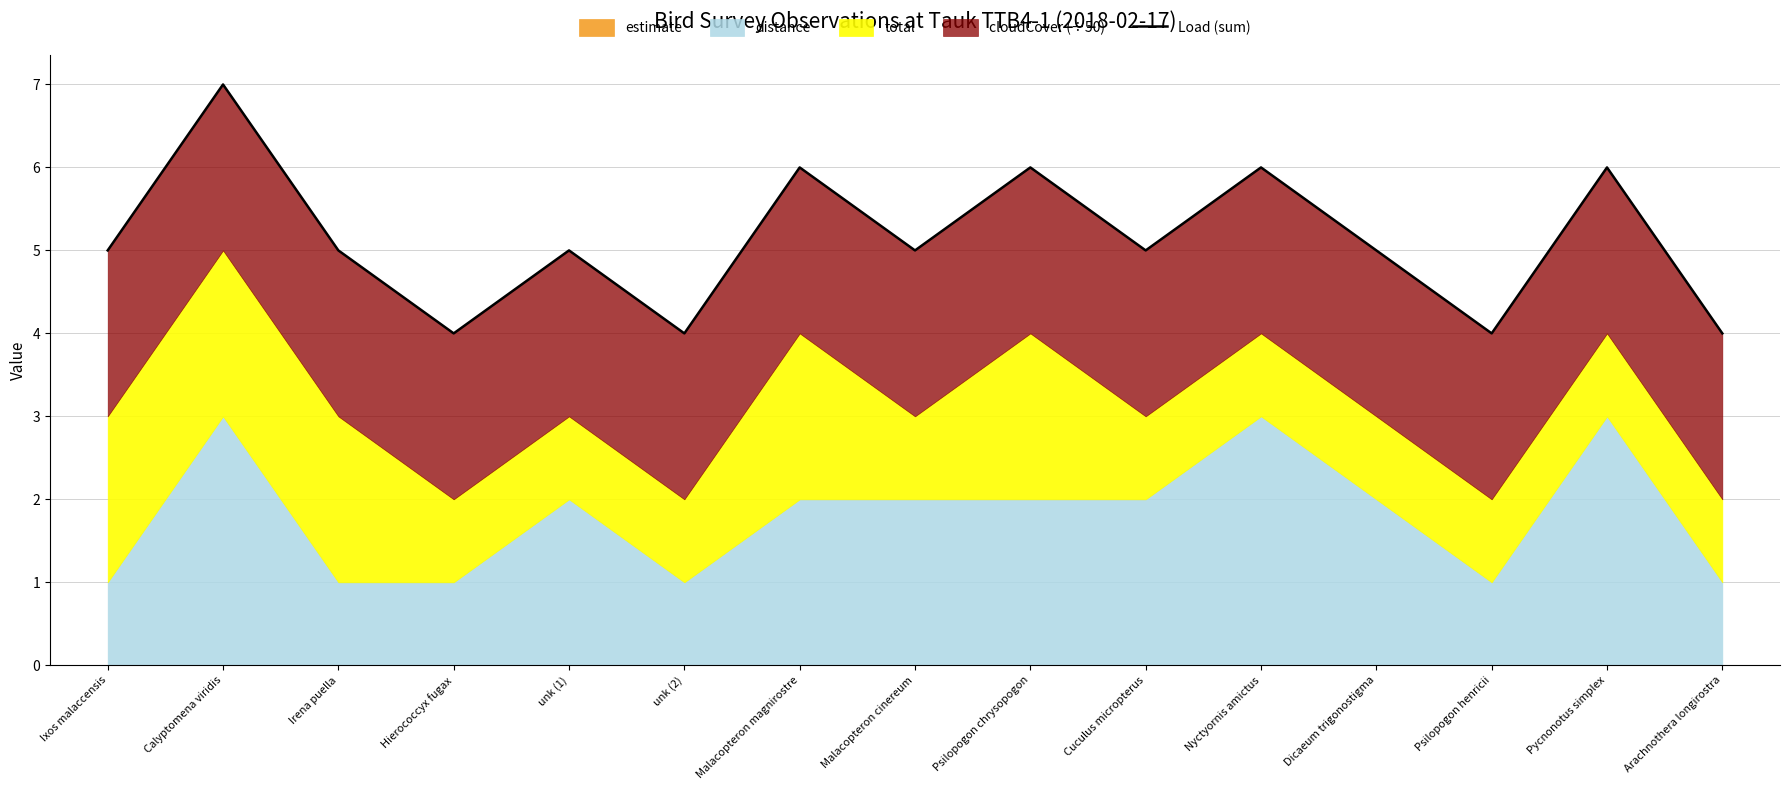

Reading right to left, extract all data points from this chart.

Arachnothera longirostra=4	Pycnonotus simplex=6	Psilopogon henricii=4	Dicaeum trigonostigma=5	Nyctyornis amictus=6	Cuculus micropterus=5	Psilopogon chrysopogon=6	Malacopteron cinereum=5	Malacopteron magnirostre=6	unk (2)=4	unk (1)=5	Hierococcyx fugax=4	Irena puella=5	Calyptomena viridis=7	Ixos malaccensis=5